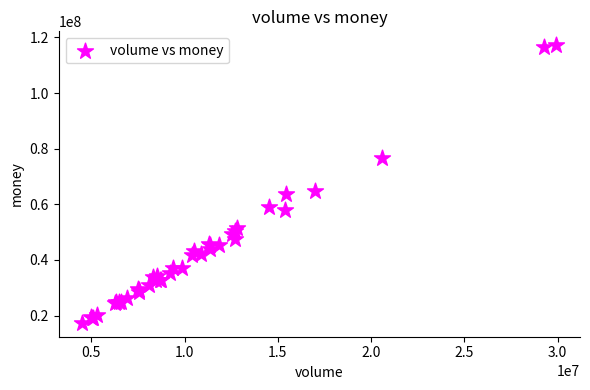

What Y value in the scatter plot is closest to 67300088?

64935157.2